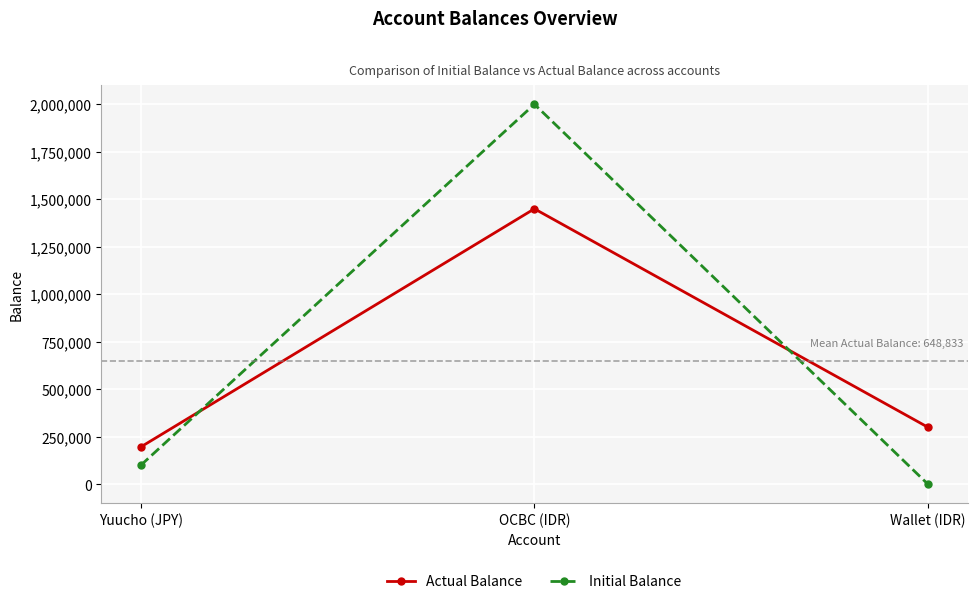

What is the label of the 2nd point from the right?

OCBC (IDR)